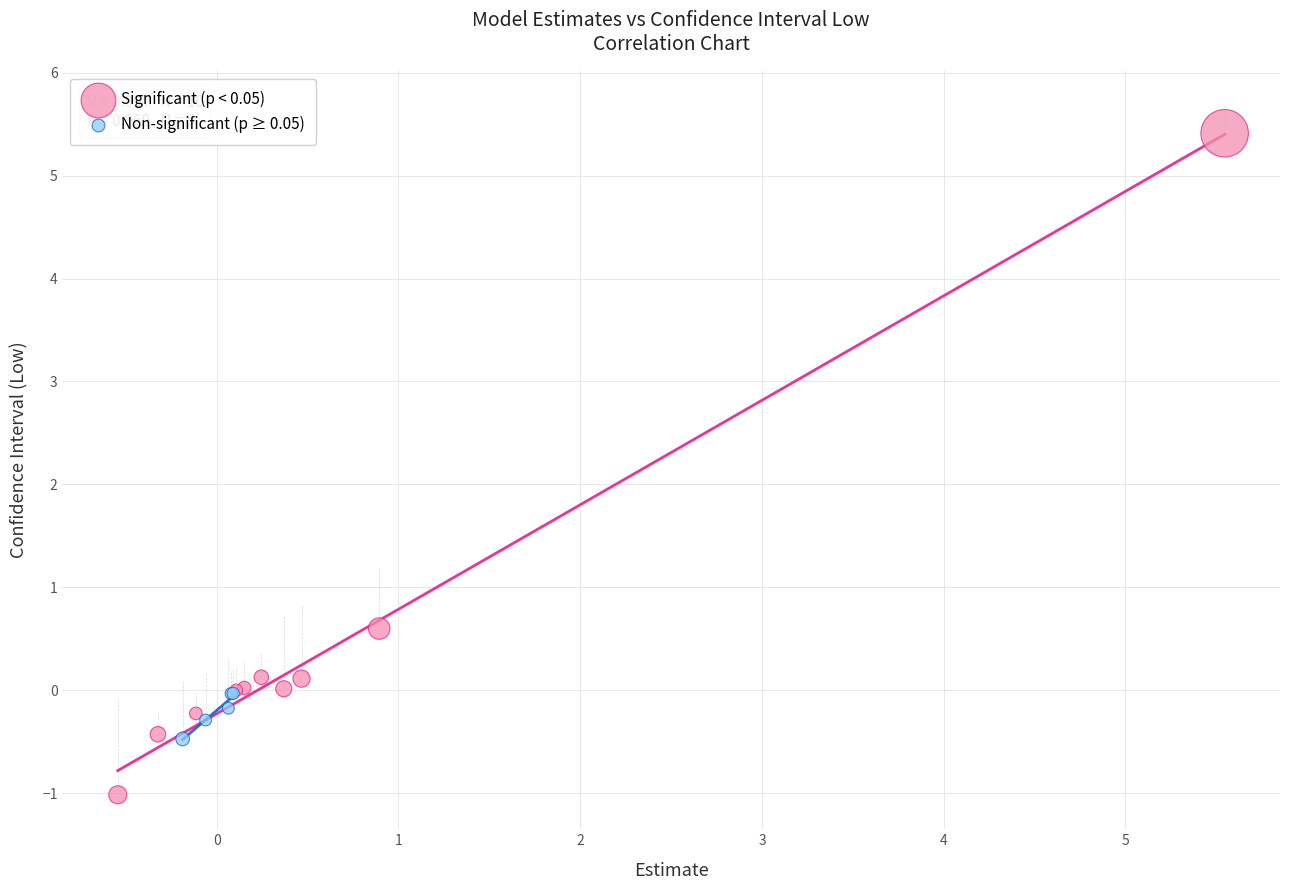

Which series has the widest spread of Y values?

Significant (p < 0.05)